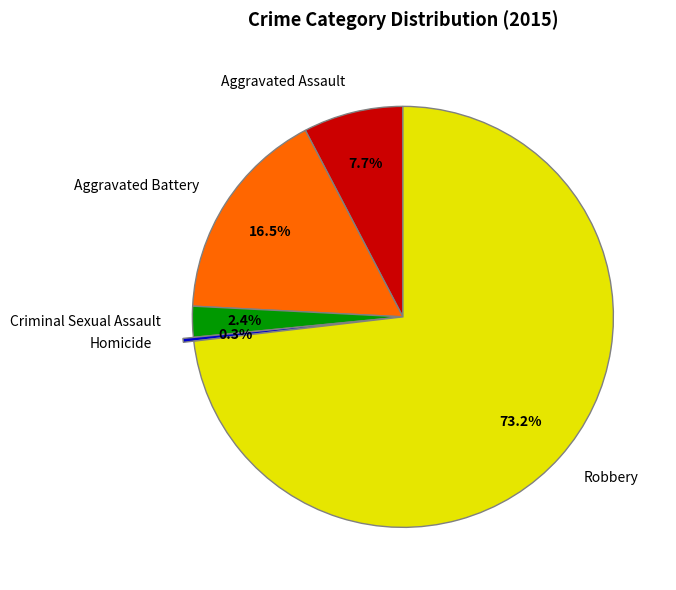

What percentage is the Aggravated Assault slice, to the nearest percent?

8%